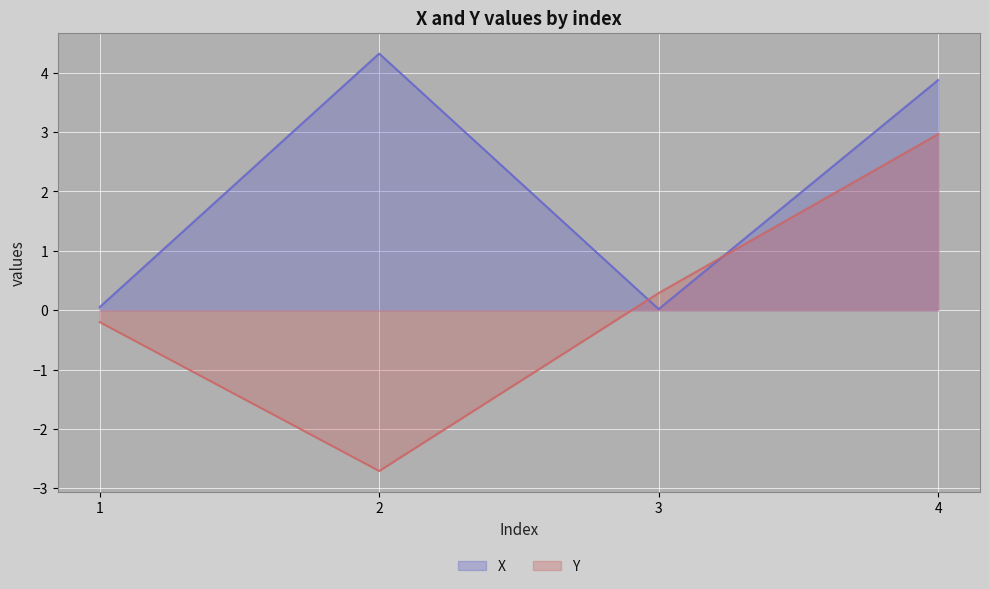

At which category is the sum across all series the highest?

4